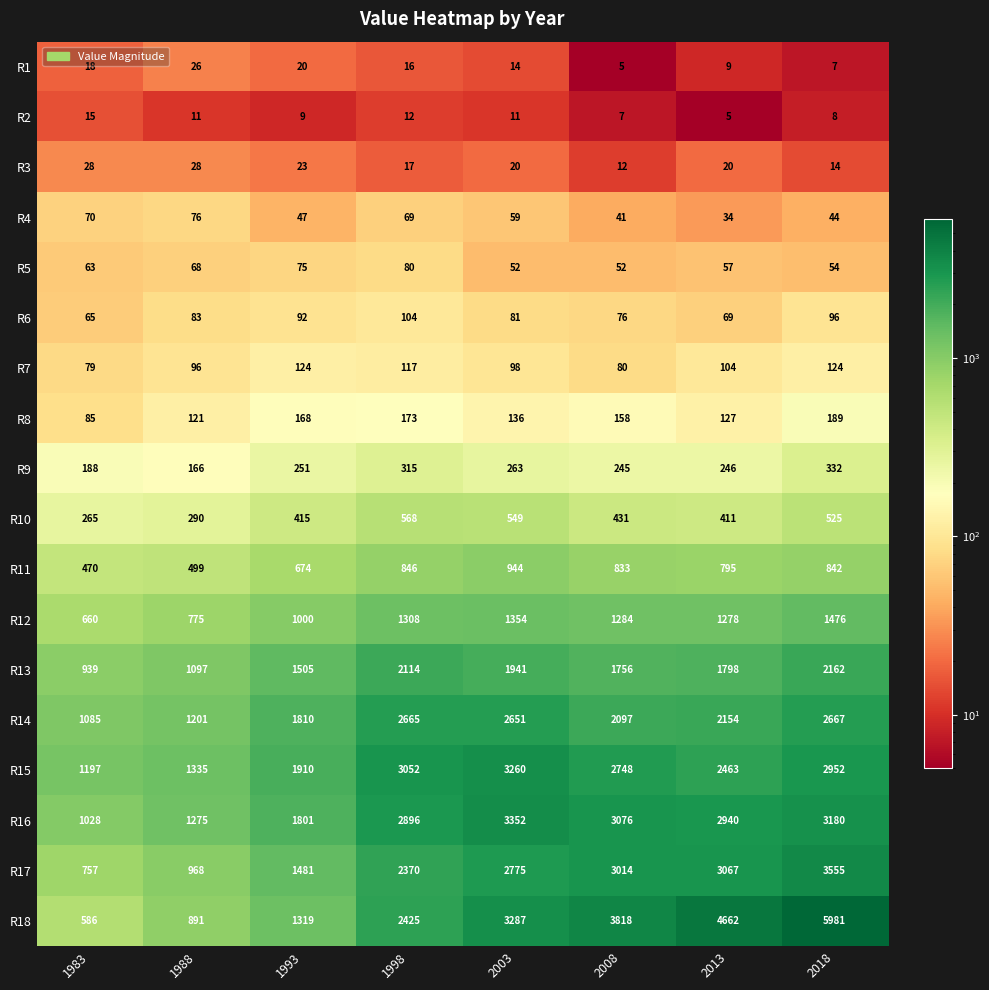

Count the number of categories in the chart.

8